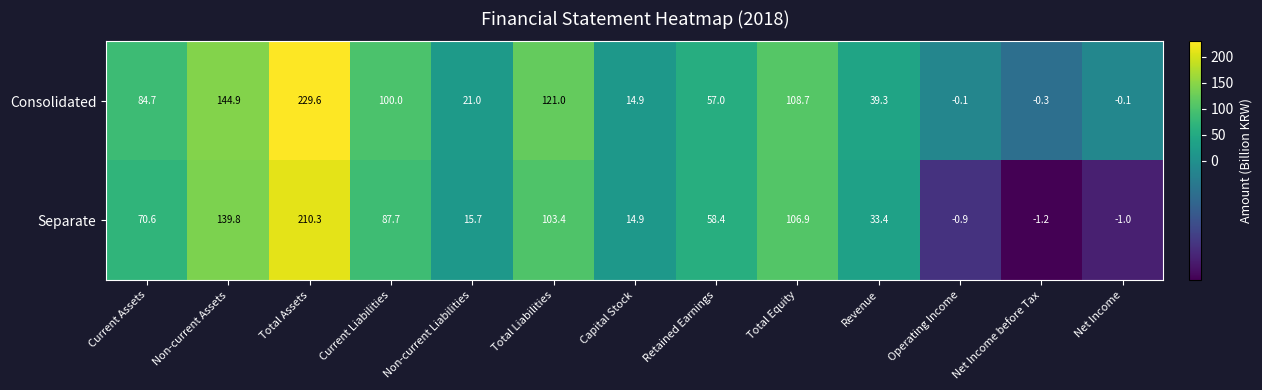

True or false: Separate has a value of 139.8 at Non-current Assets.

True